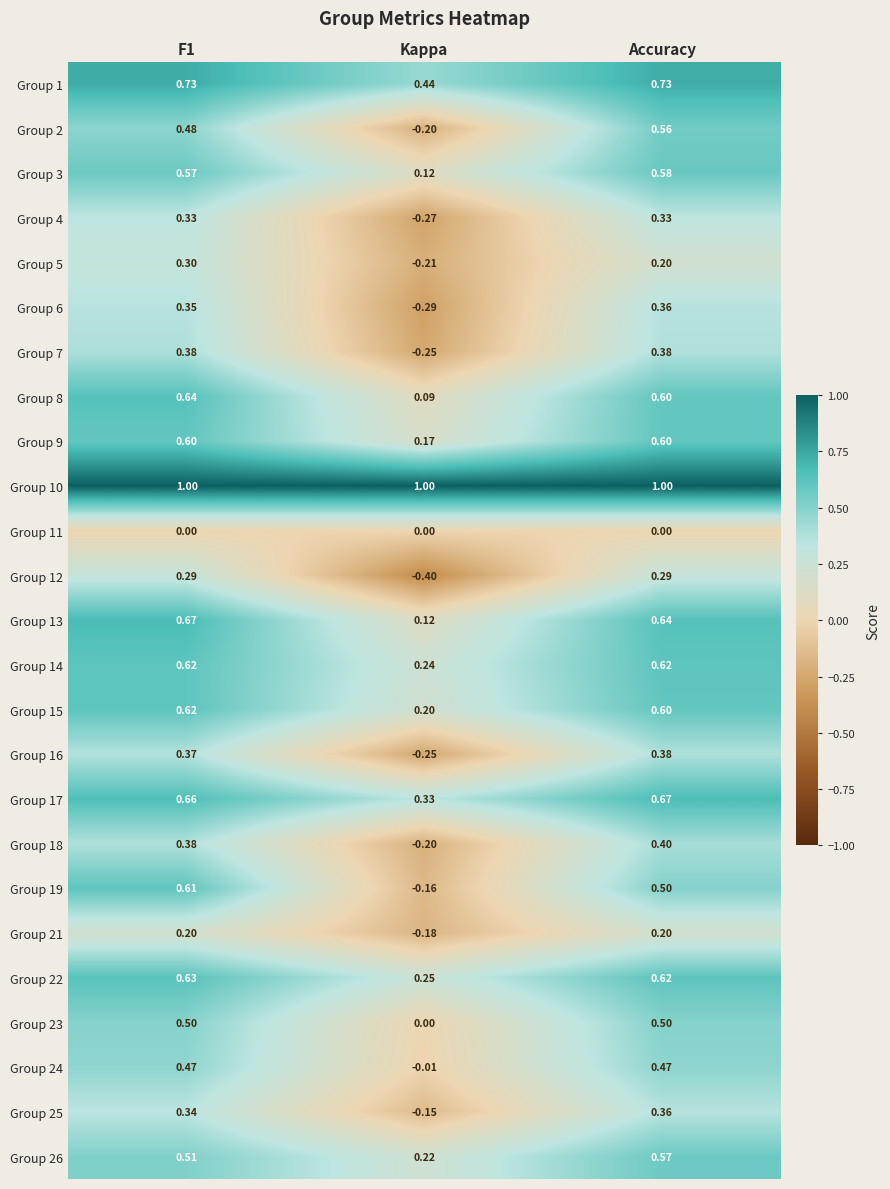

At which label does Group 24 reach its minimum?

Kappa